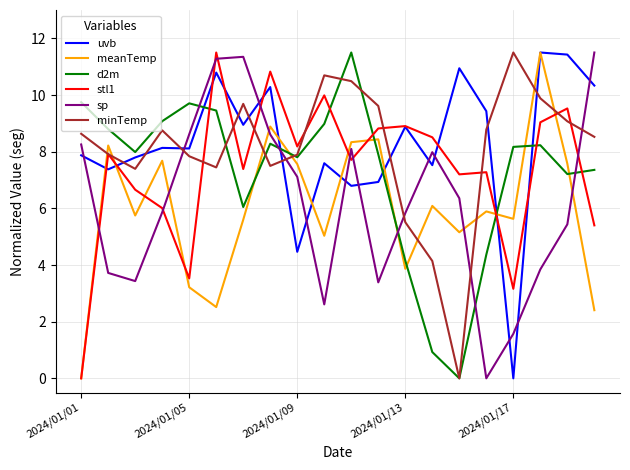

What are all the series names shown in the legend?

uvb, meanTemp, d2m, stl1, sp, minTemp